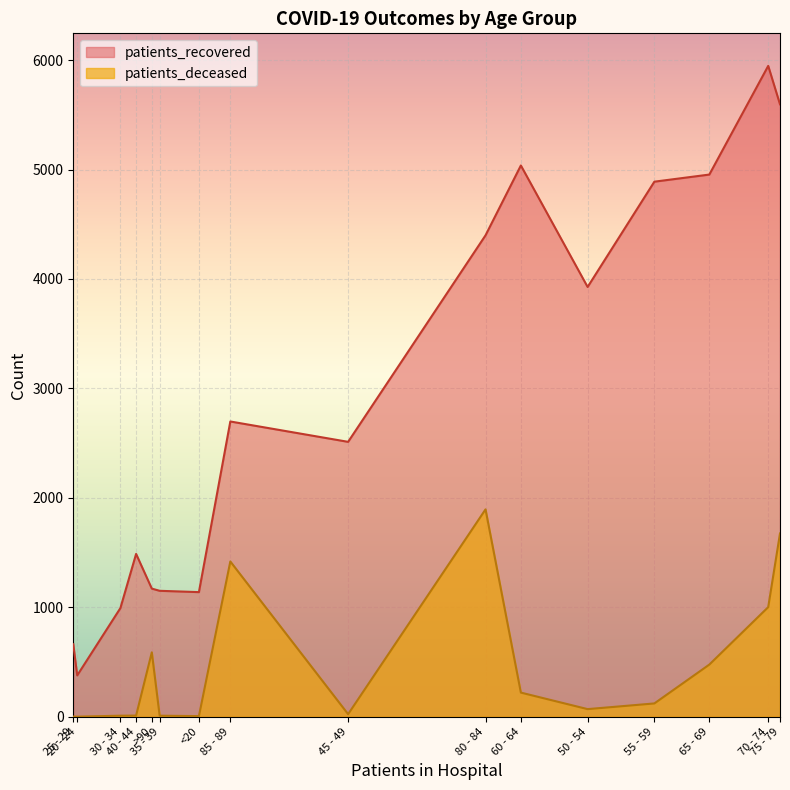

Which series has the largest total across all categories?

patients_recovered